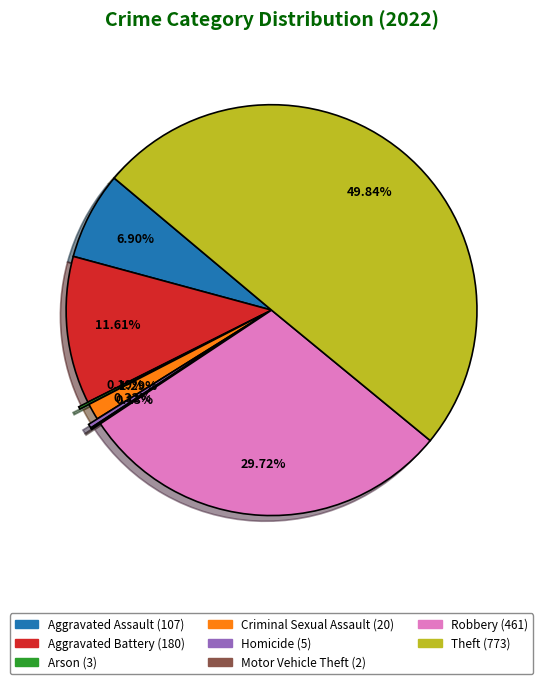

True or false: Aggravated Assault accounts for 7% of the total.

True